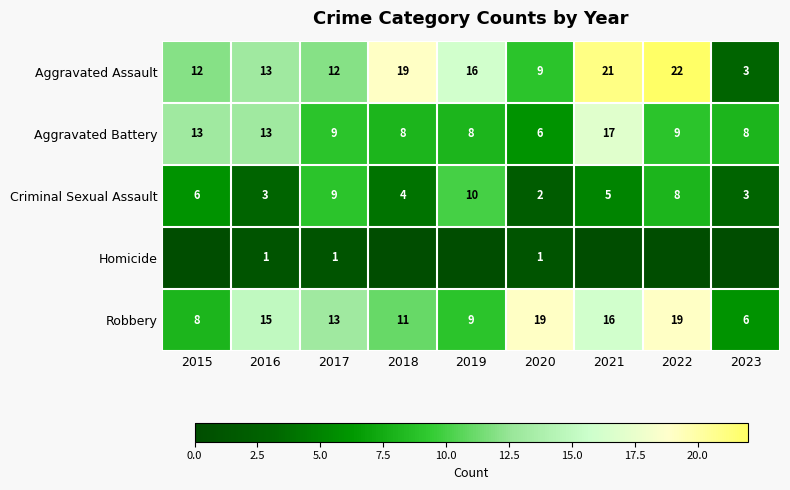

Which category has the lowest value in the Criminal Sexual Assault series?

2020